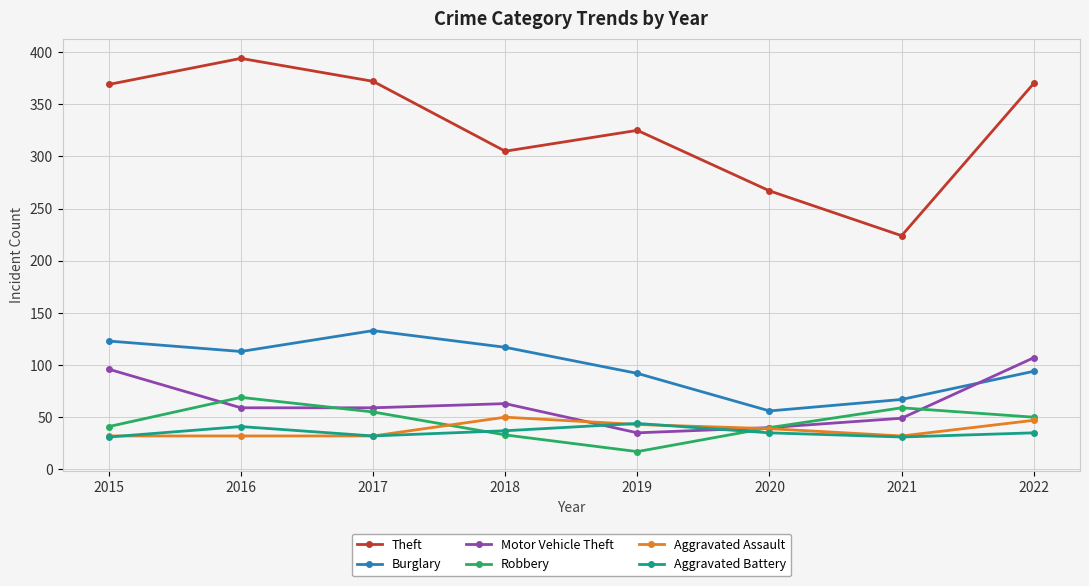

The Motor Vehicle Theft series shows 29 at 2022. True or false?

False